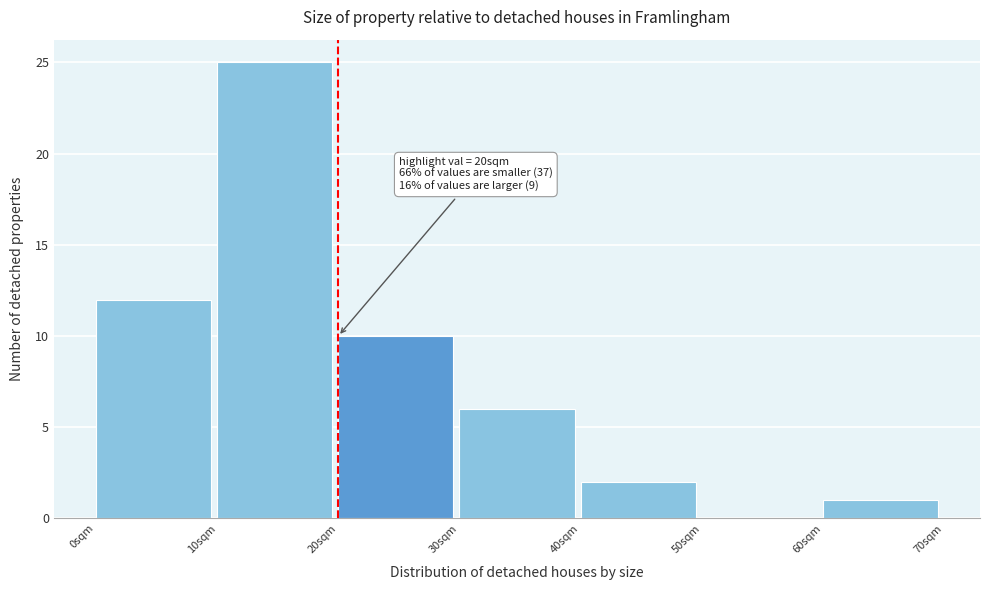

Over which range of the x-axis is the bar tallest?

10 to 20